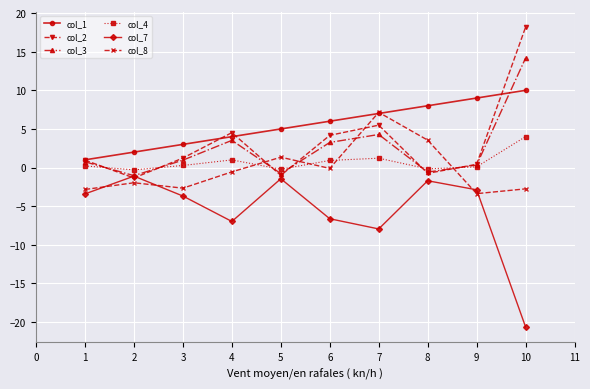

True or false: col_7 and col_1 cross at least once.

False